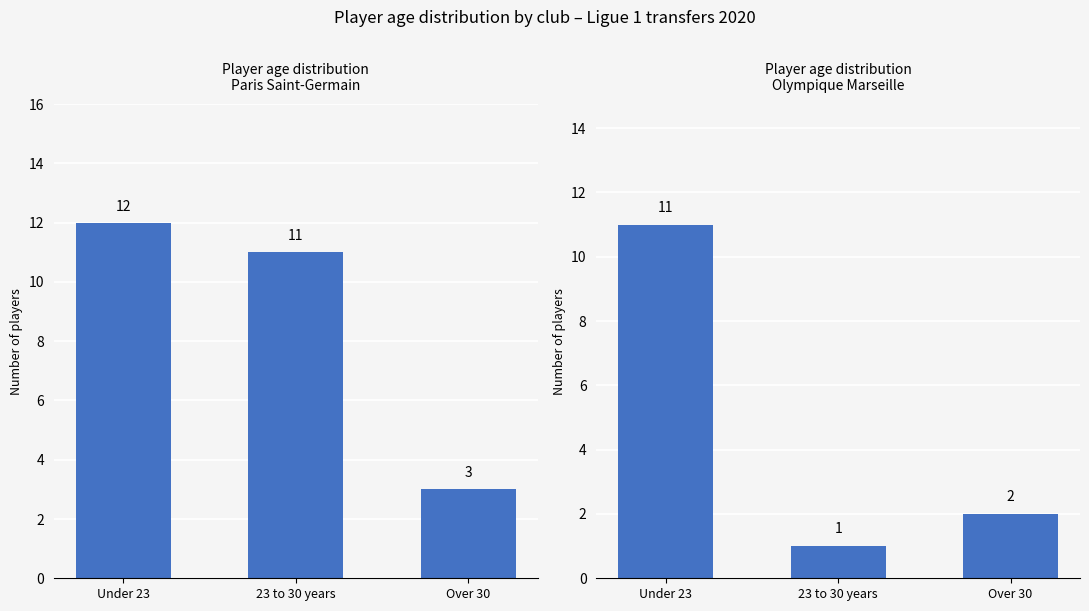

What is the difference between the Paris Saint-Germain values at Over 30 and 23 to 30 years?

8